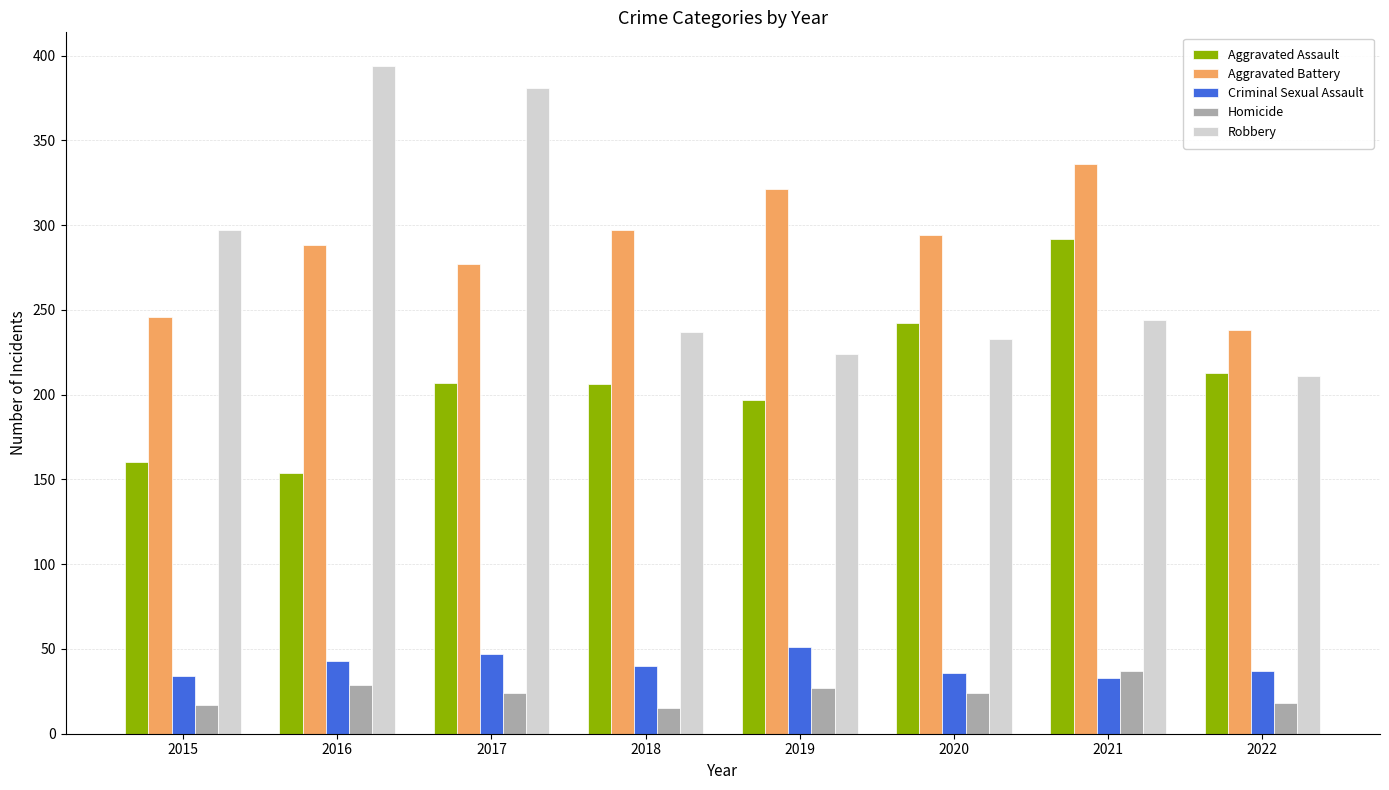

What is the total value across all series at 2016?

908